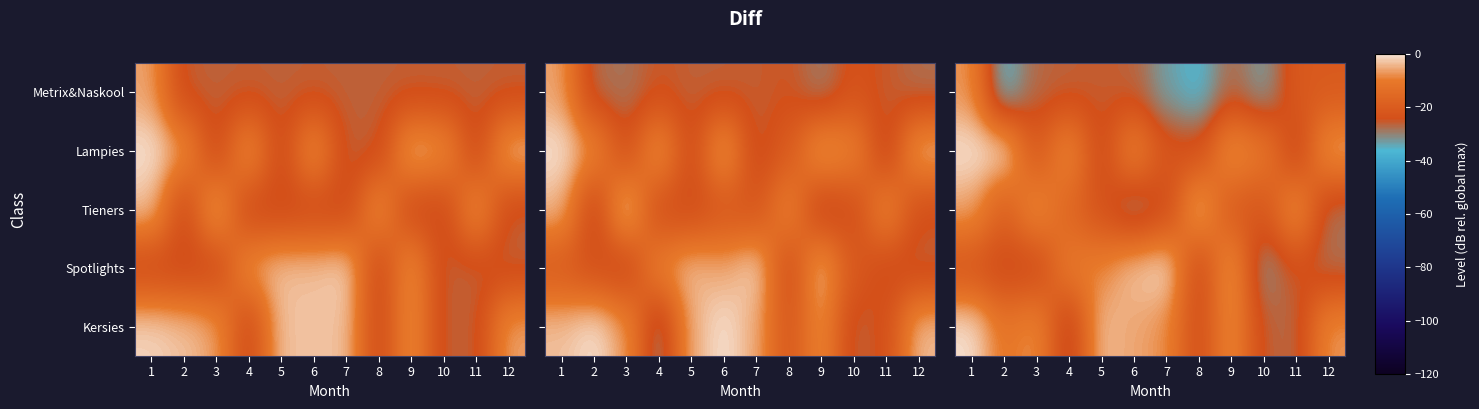

Reading right to left, what are all the values shown in this chart?

row_0: 12=-7.1	11=-27.1	10=-25.9	9=-6.4	8=-24.9	7=-7.8	6=-5.7	5=-3.5	4=-29.2	3=-7.1	2=-11.2	1=0.0
row_1: 12=-27.8	11=-24.3	10=-31.5	9=-4.8	8=-25.6	7=0.0	6=-2.8	5=-8.6	4=-9.7	3=-26.0	2=-26.2	1=-22.3
row_2: 12=-28.3	11=-5.8	10=-21.7	9=-20.7	8=-1.9	7=-25.7	6=-31.3	5=-23.3	4=-16.4	3=-6.2	2=-18.6	1=-5.7
row_3: 12=-4.8	11=-27.6	10=-10.3	9=-5.4	8=-23.7	7=-22.2	6=-7.7	5=-26.0	4=-6.5	3=-21.2	2=0.0	1=0.0
row_4: 12=-20.6	11=-20.7	10=-32.9	9=-27.0	8=-36.6	7=-33.2	6=-26.4	5=-25.4	4=-26.2	3=-26.7	2=-36.4	1=-7.3